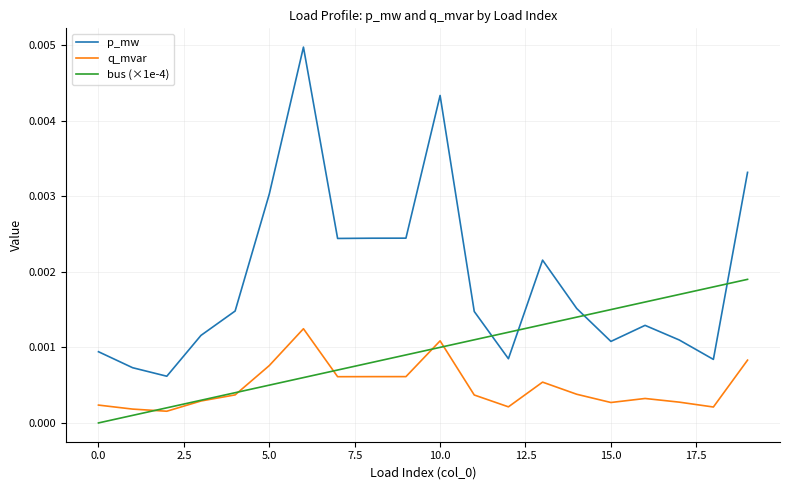

Rank the series by their maximum value, from lowest to highest.

q_mvar, bus (×1e-4), p_mw